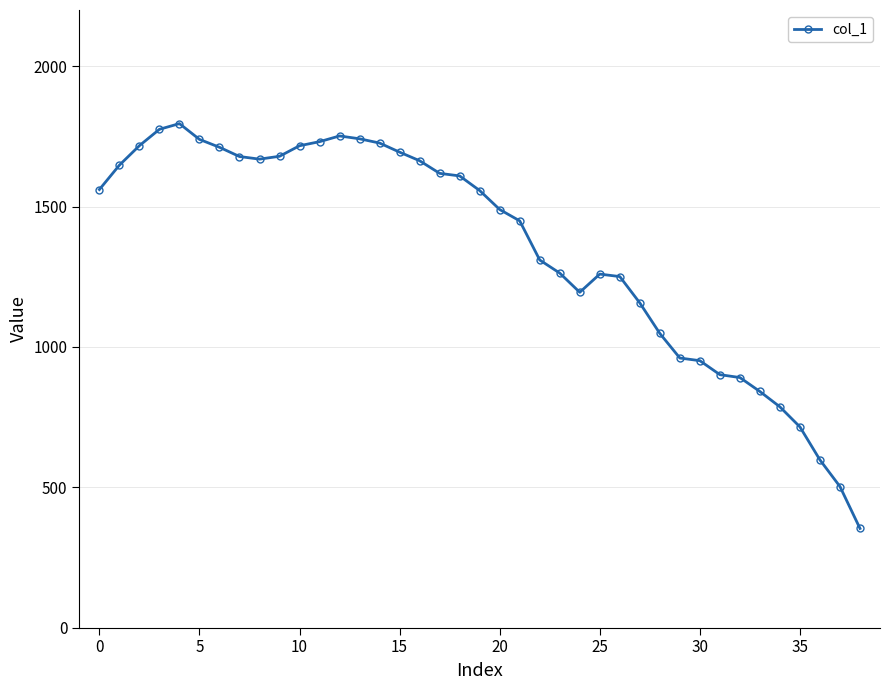

What is the value of the 15th point from the left?

1726.1